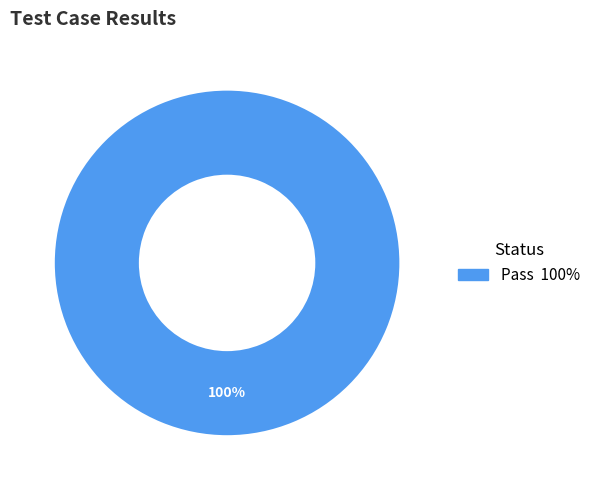

Does any single category account for the majority?

Yes